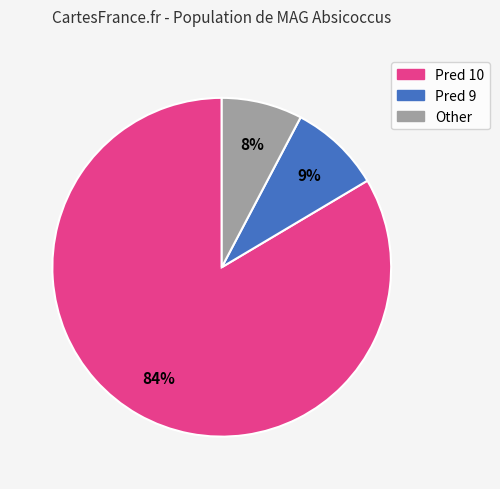

How many slices are in this pie chart?

3